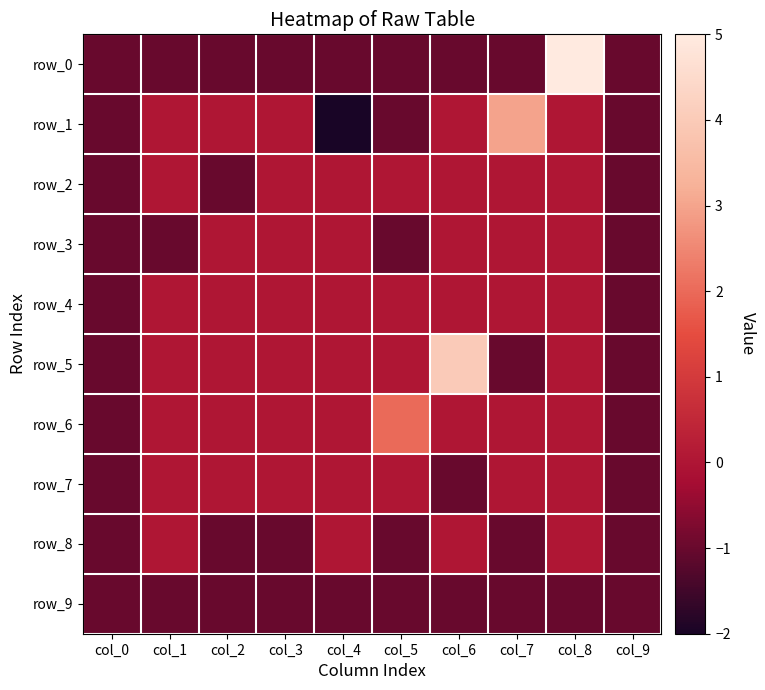

What is the maximum value for row_1?

3